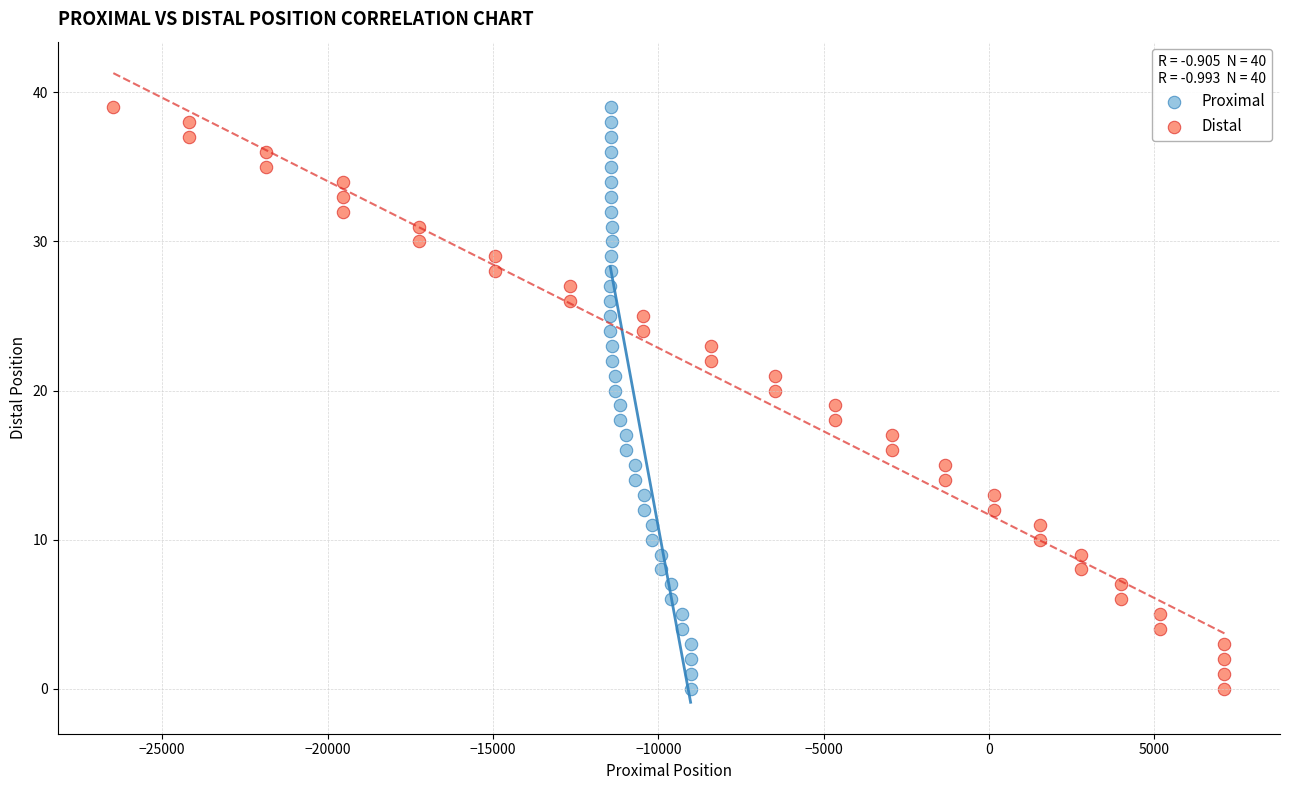

What are all the series names shown in the legend?

Proximal, Distal